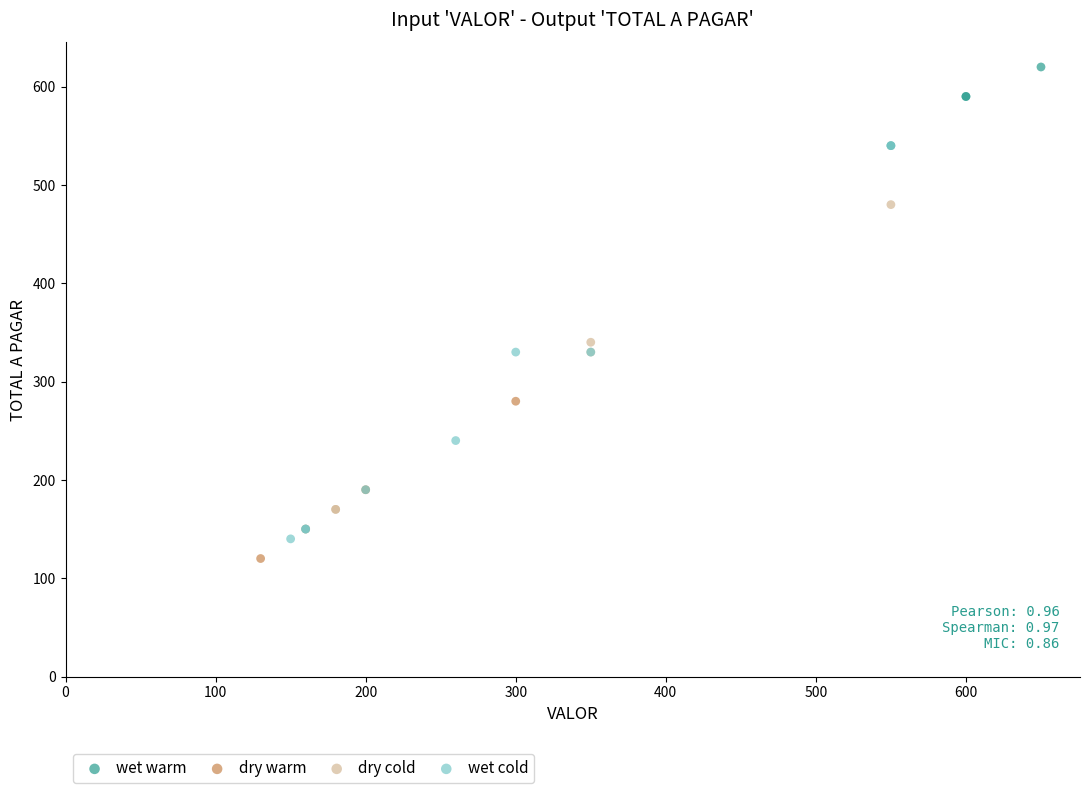

Which series reaches the maximum Y coordinate?

wet warm